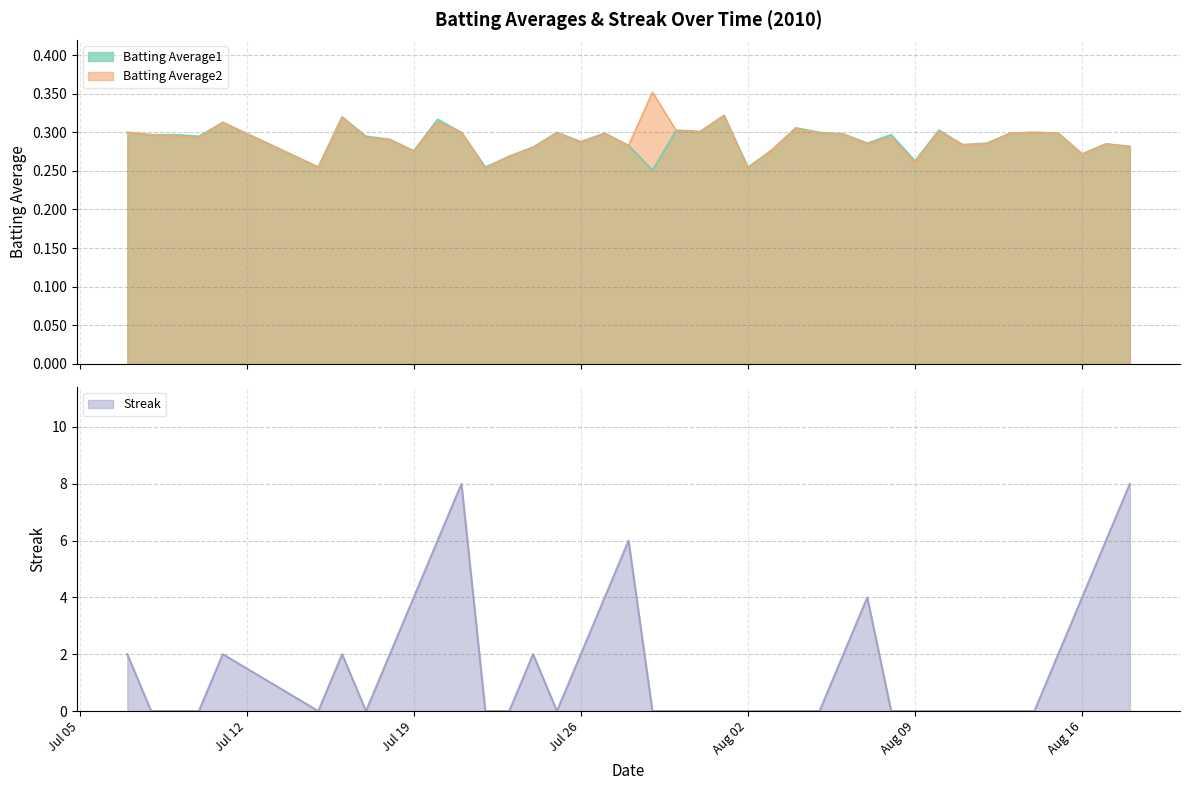

How many lines are shown in the chart?

3